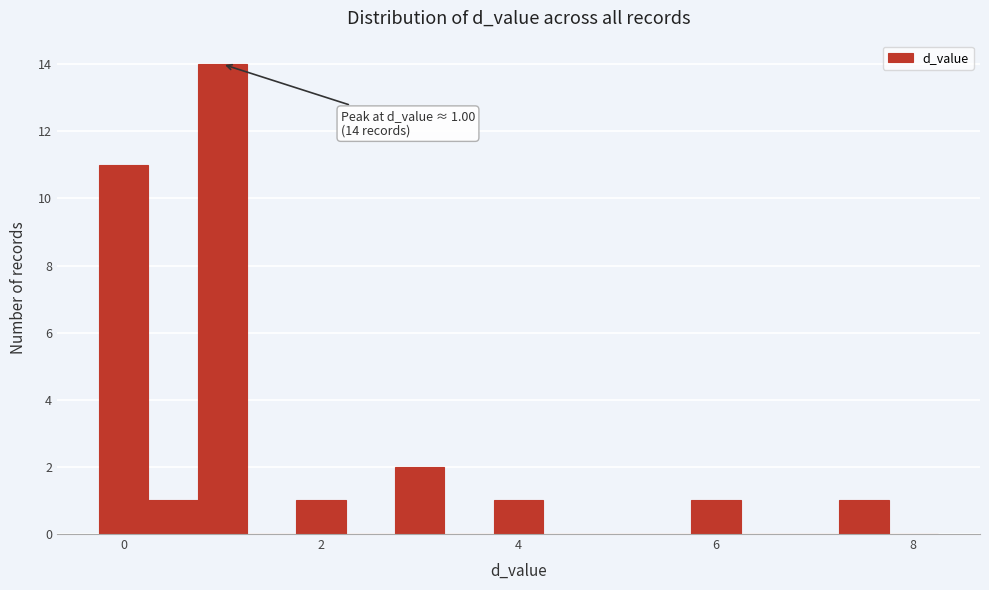

Read against the x-axis, roughly where is the centre of the tallest bar?

1.0